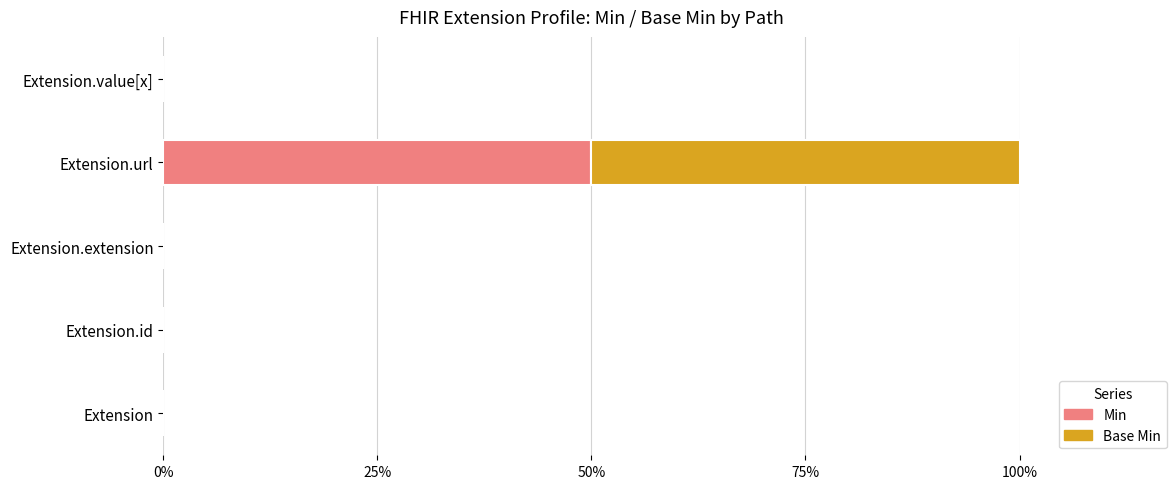

At which label does Min reach its peak?

Extension.url